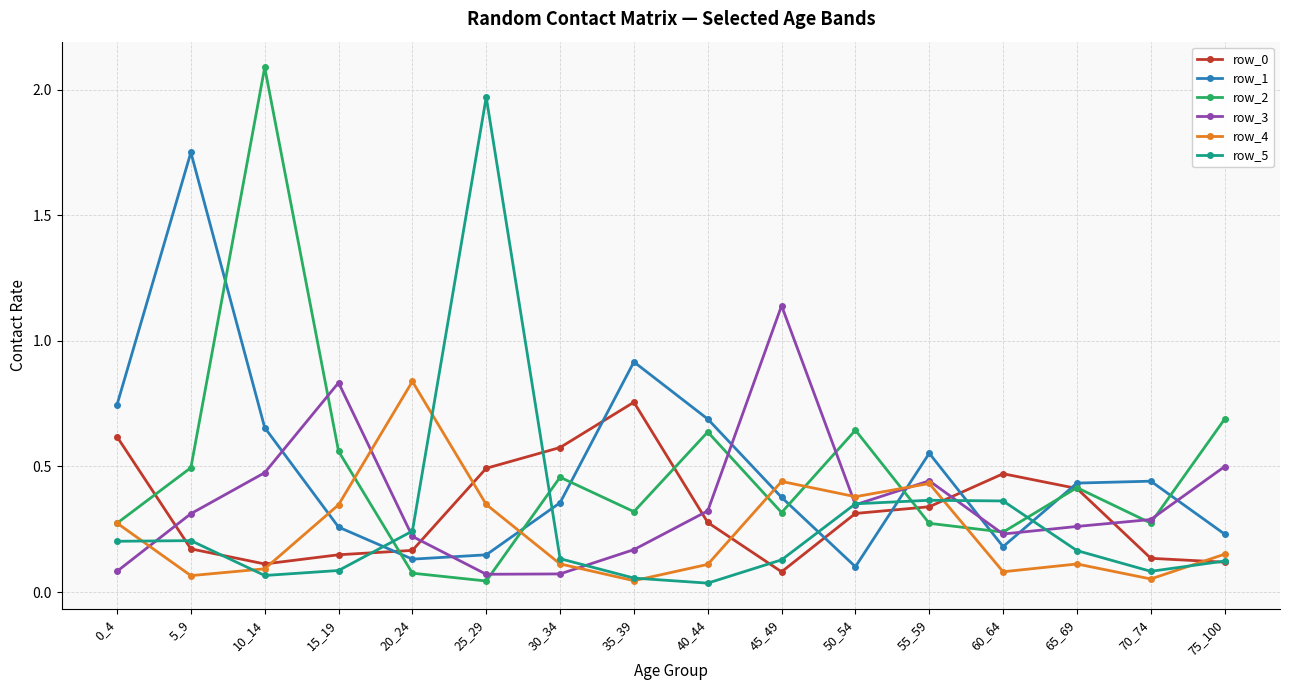

Which series changed the most between 10_14 and 15_19?

row_2